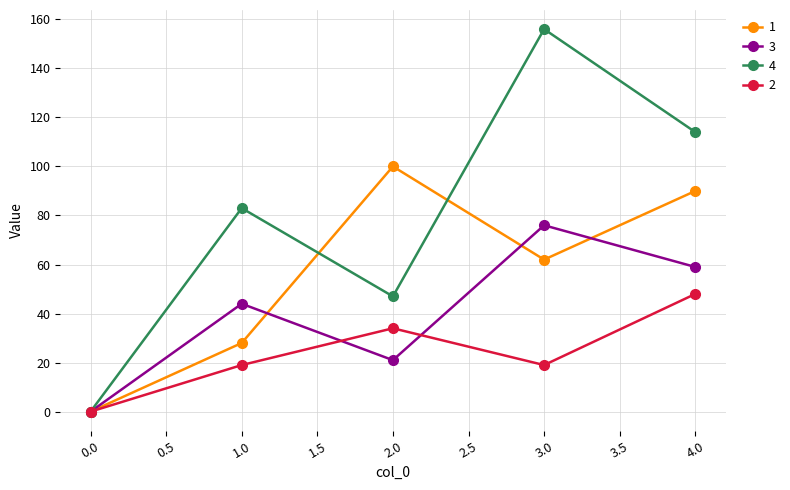

Rank the series at 1.0 from highest to lowest value.

4, 3, 1, 2